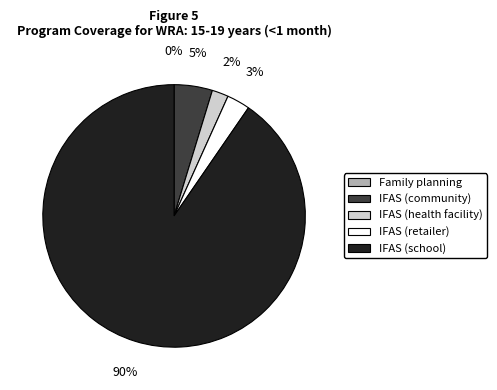

The IFAS (retailer) slice represents 3% of the pie. True or false?

True